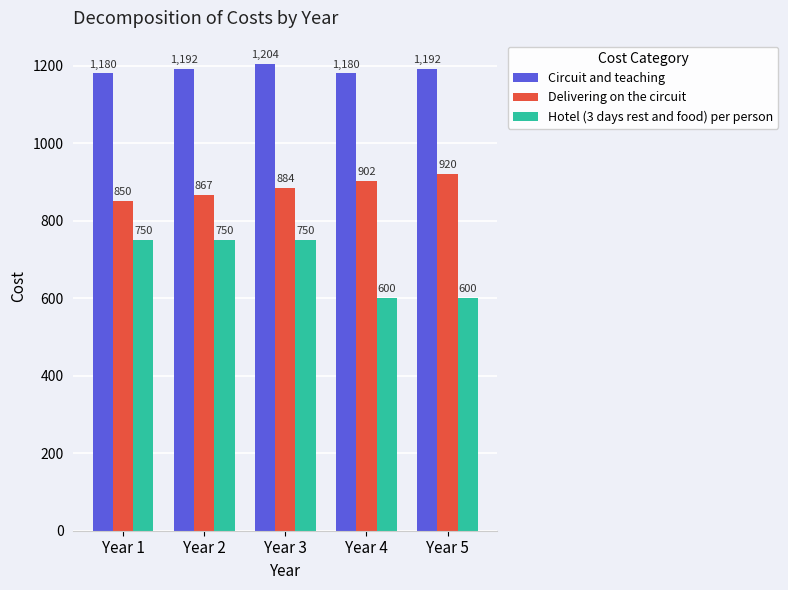

What is the total value across all series at Year 3?

2838.6